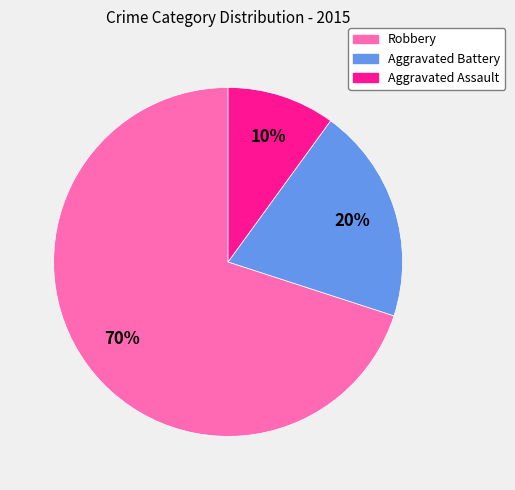

Is the sum of Robbery and Aggravated Assault greater than half?

Yes